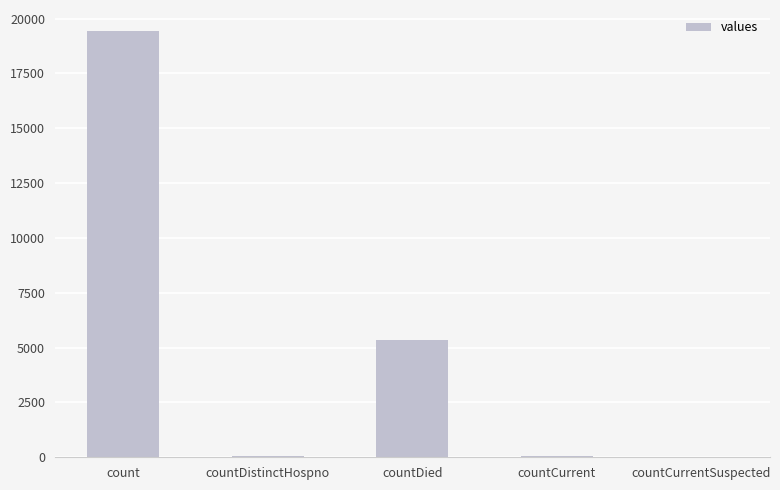

What is the maximum value shown in the chart?

19420